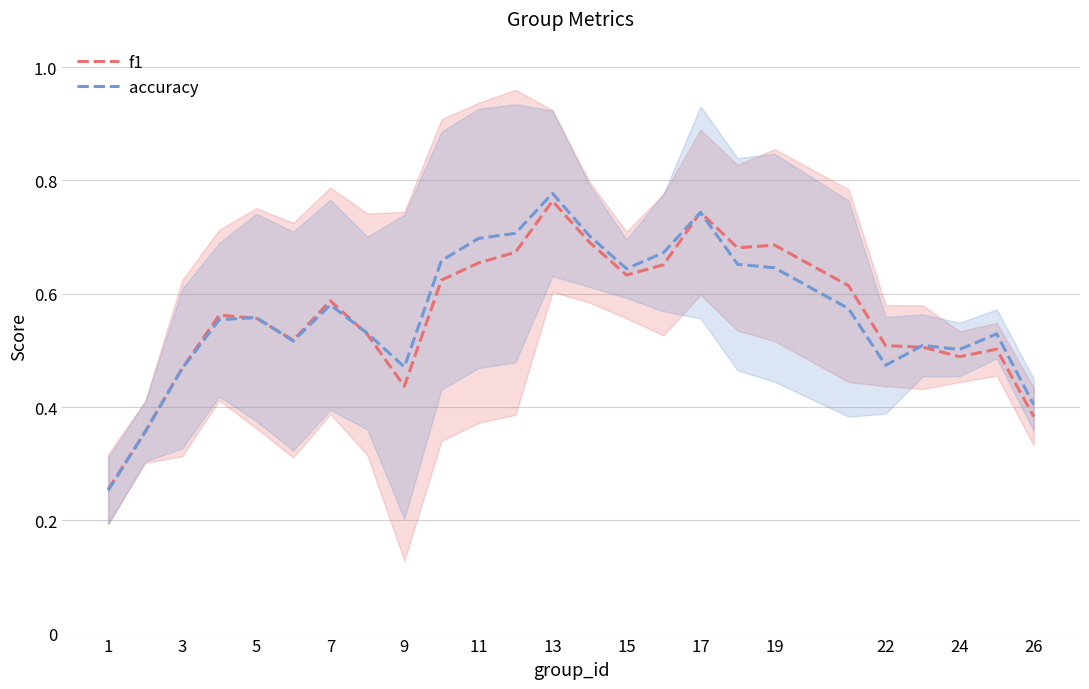

How many lines are shown in the chart?

2